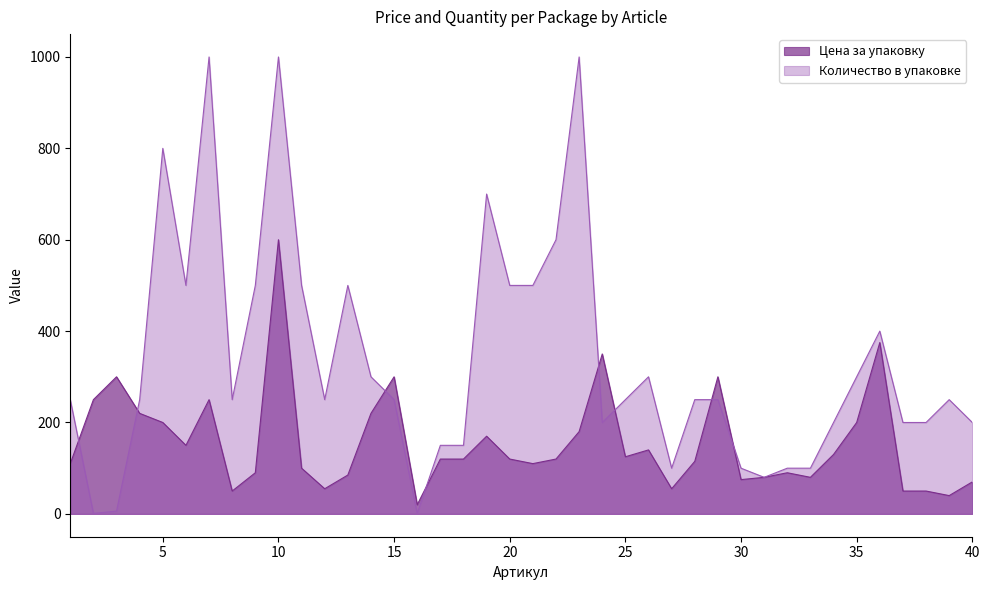

Which category has the lowest value in the Цена за упаковку series?

16